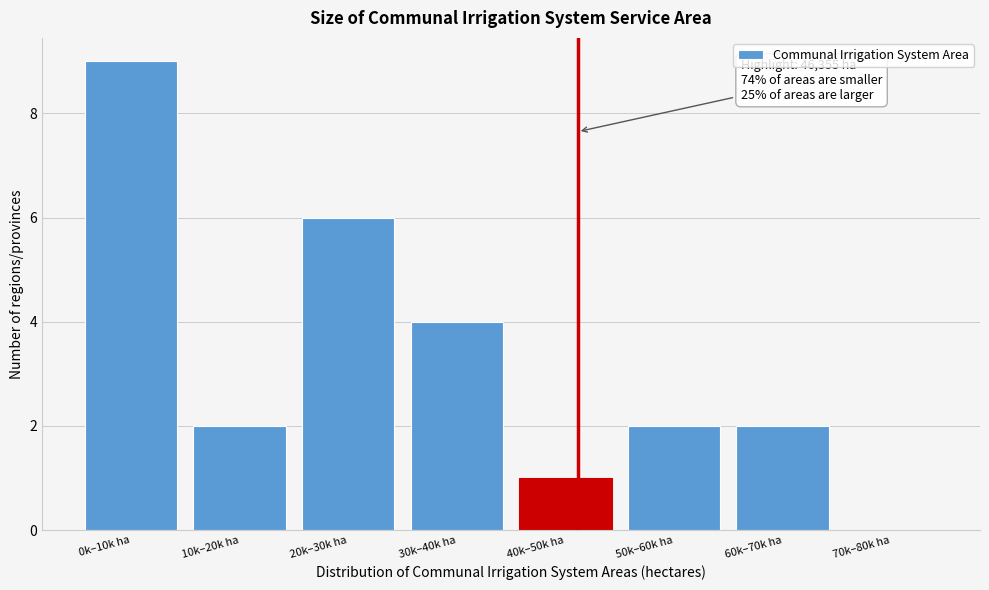

Reading left to right, what are all the values shown in this chart?

0k–10k ha=9	10k–20k ha=2	20k–30k ha=6	30k–40k ha=4	40k–50k ha=1	50k–60k ha=2	60k–70k ha=2	70k–80k ha=0